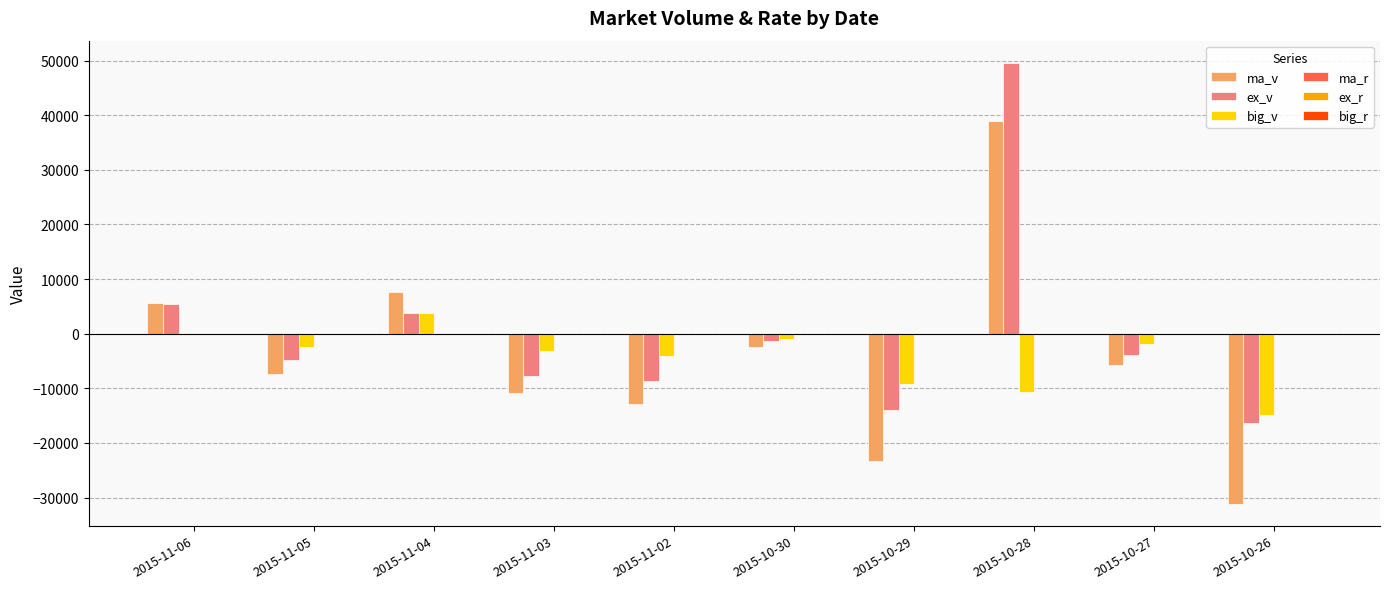

What is the sum of all big_v values?

-43491.0